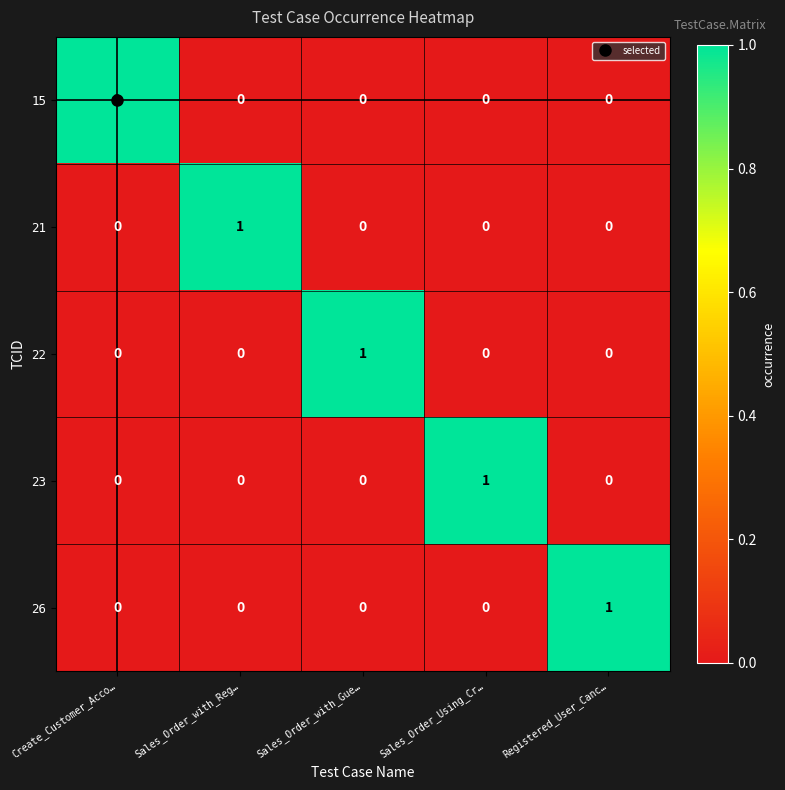

What is the difference between the highest and lowest values at Sales_Order_Using_Cr…?

1